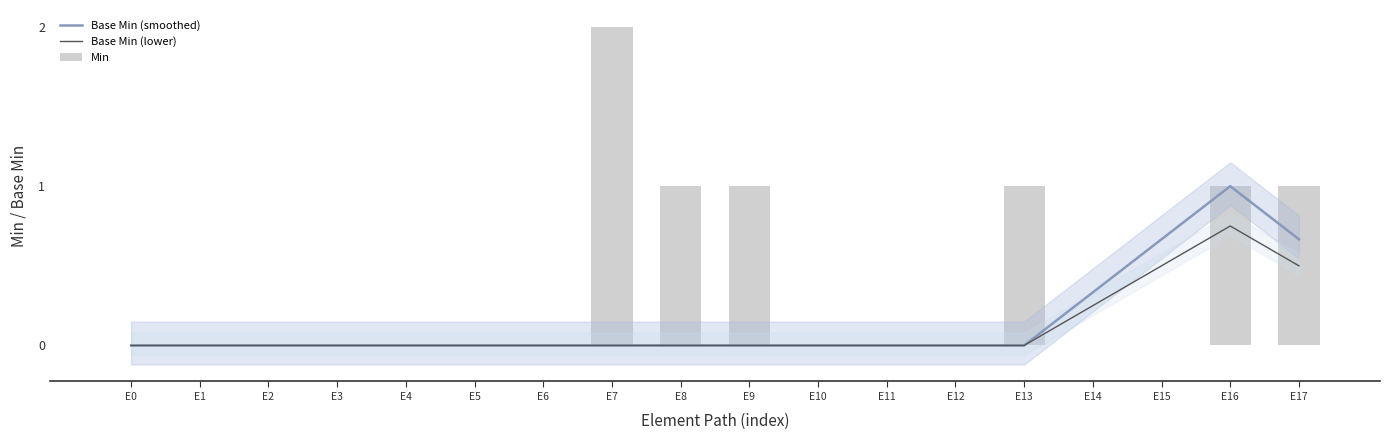

What is the maximum value for Min?

2.0